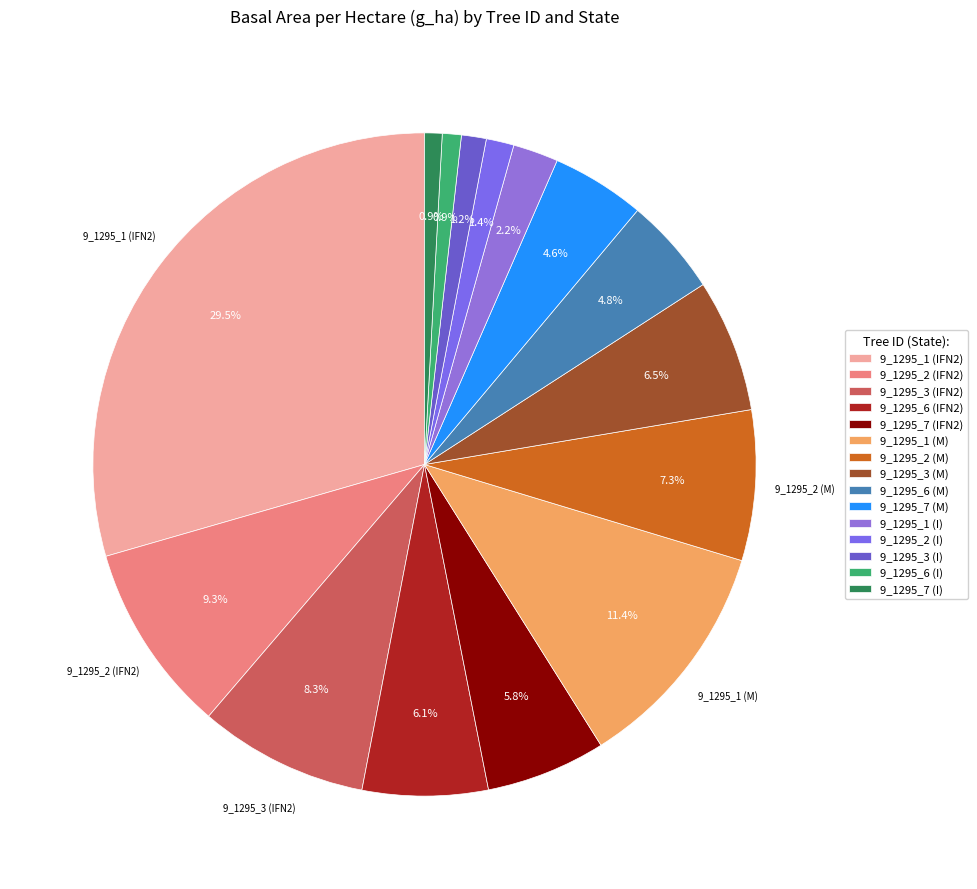

What is the ratio of the value at 9_1295_7 (IFN2) to the value at 9_1295_3 (IFN2)?

0.7